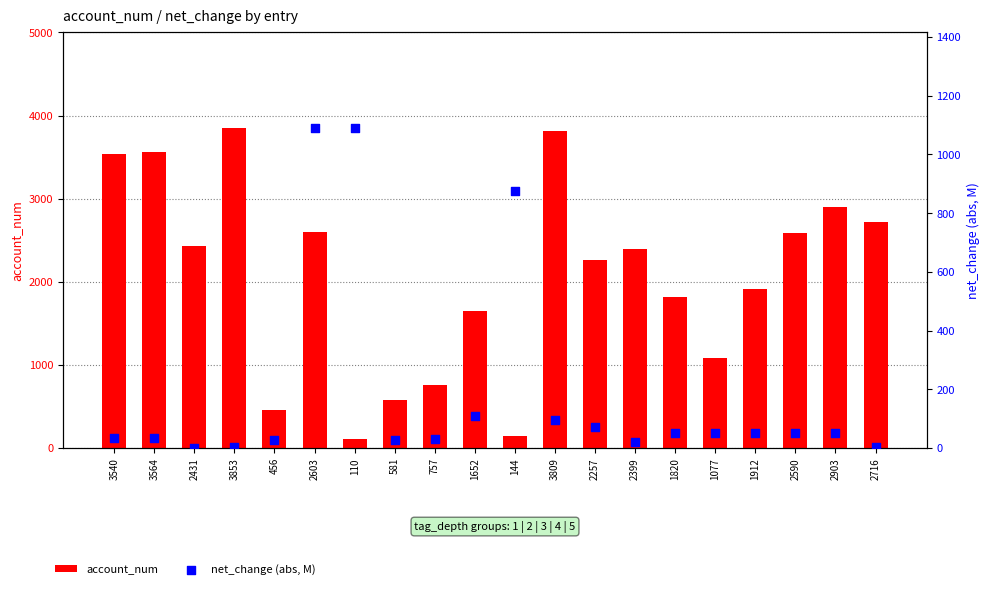

Which series has the largest Y range (max minus min)?

account_num